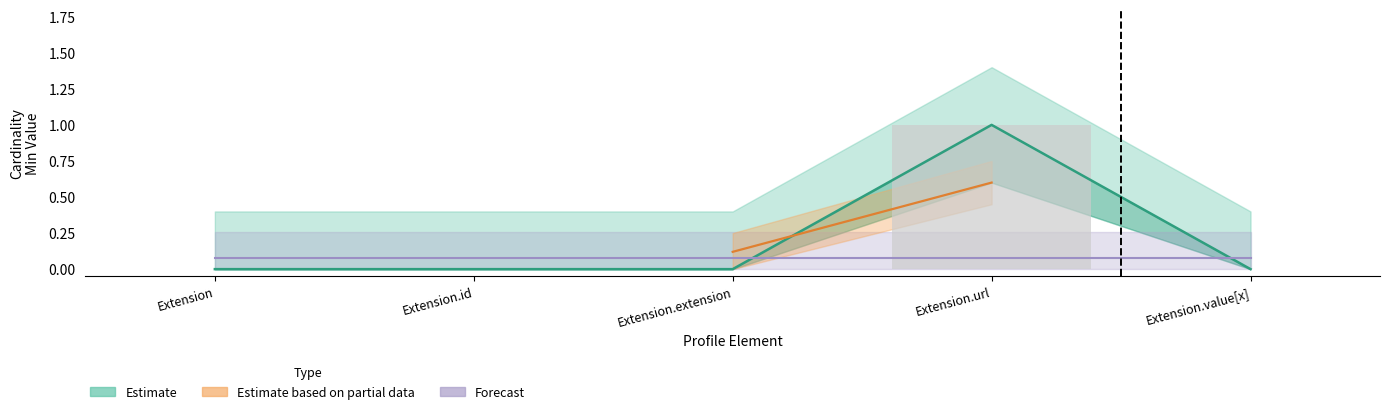

Reading left to right, extract all data points from this chart.

Min: Extension=0	Extension.id=0	Extension.extension=0	Extension.url=1	Extension.value[x]=0
Base Min: Extension=0	Extension.id=0	Extension.extension=0	Extension.url=1	Extension.value[x]=0